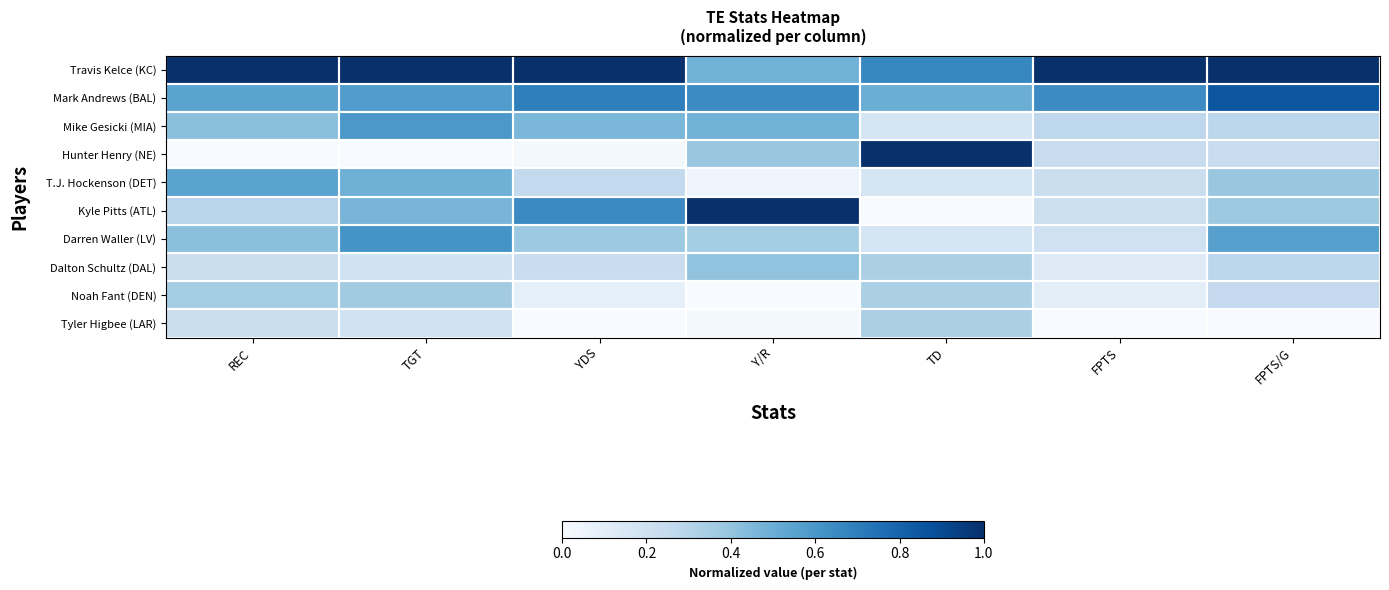

Between FPTS and TD, which is larger?

FPTS